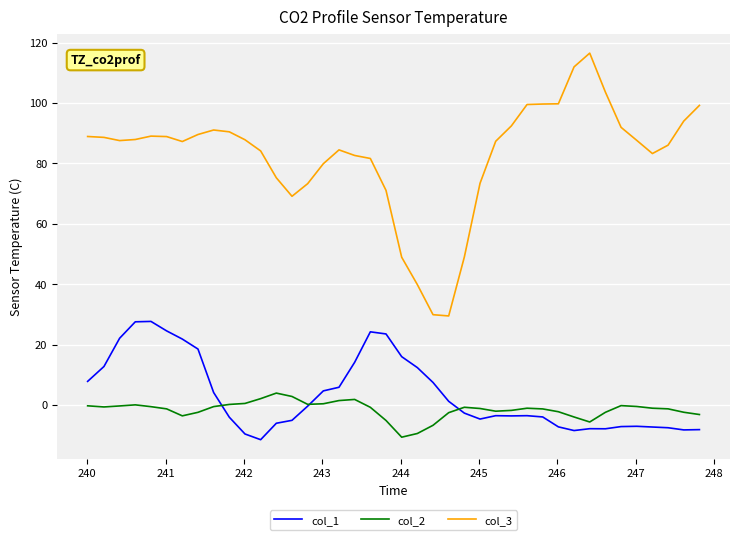

What is the greatest value displayed?

116.5